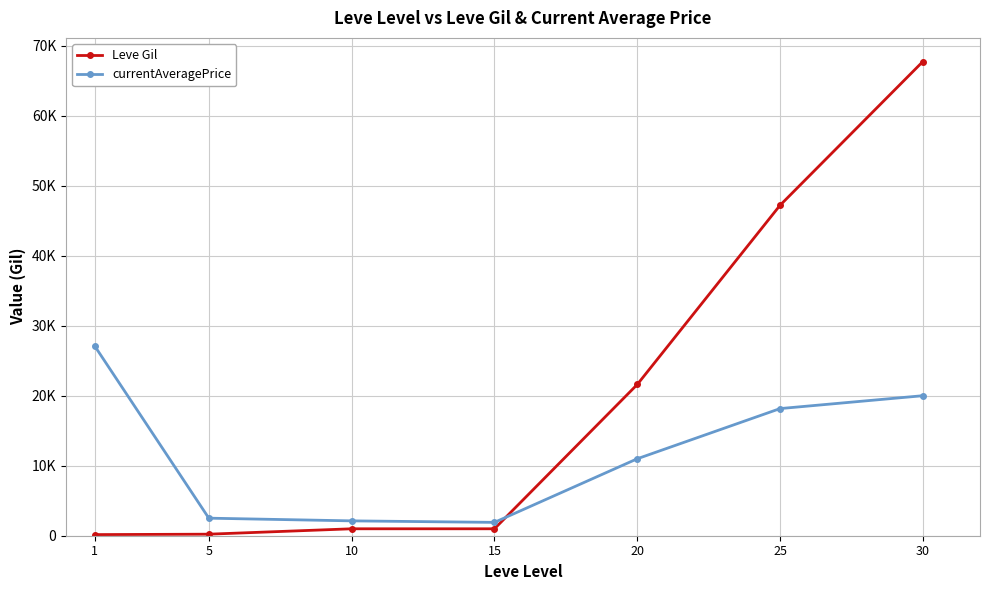

Rank the series by their maximum value, from highest to lowest.

Leve Gil, currentAveragePrice